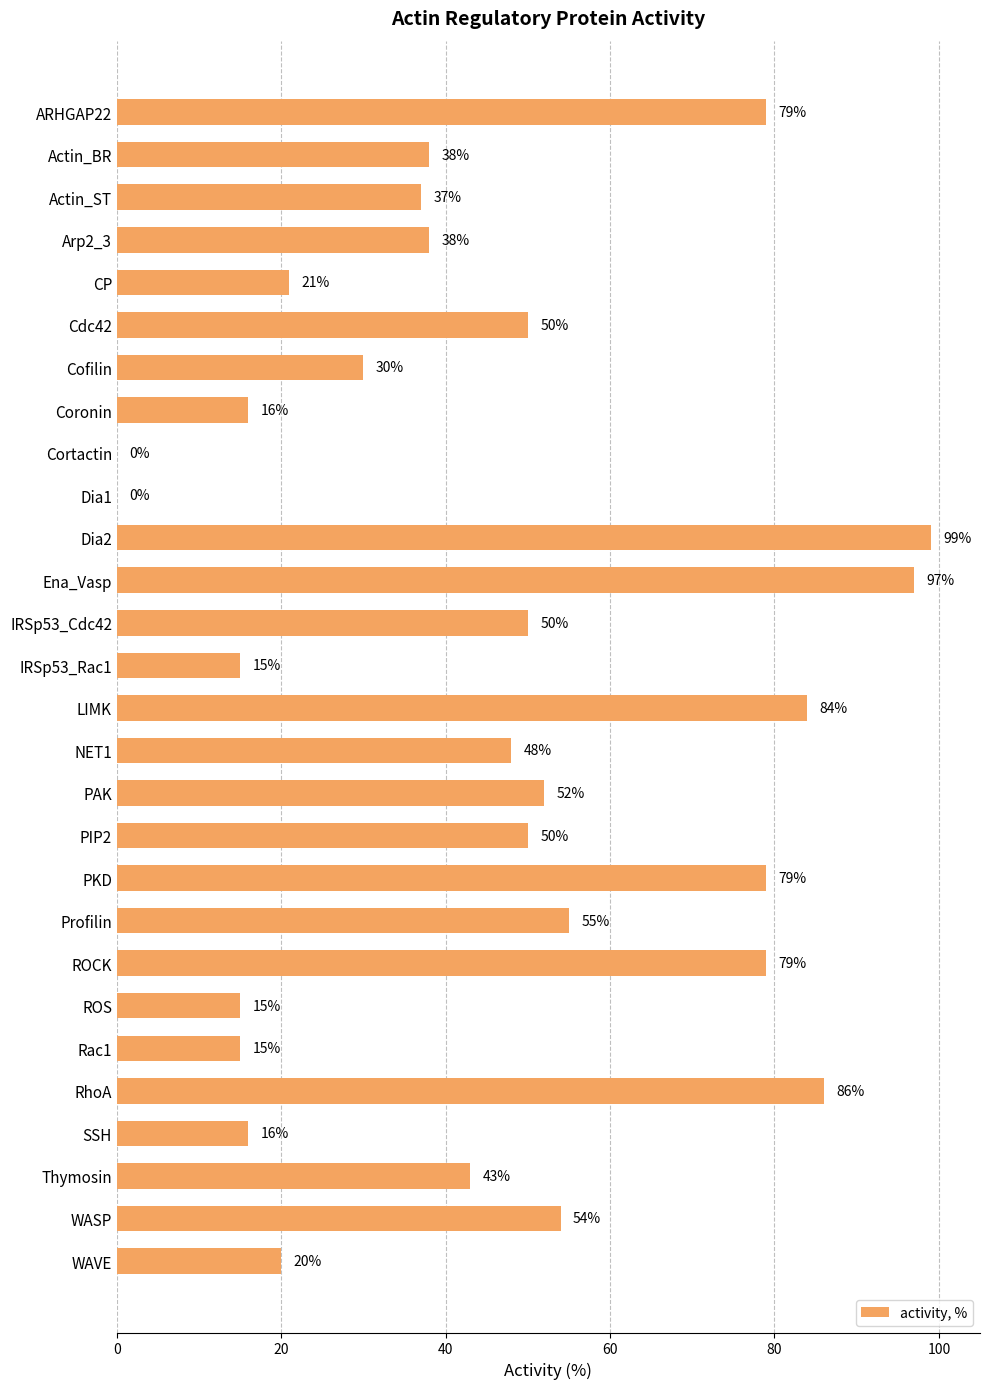

Reading top to bottom, transcribe all the data shown in this chart.

ARHGAP22=79	Actin_BR=38	Actin_ST=37	Arp2_3=38	CP=21	Cdc42=50	Cofilin=30	Coronin=16	Cortactin=0	Dia1=0	Dia2=99	Ena_Vasp=97	IRSp53_Cdc42=50	IRSp53_Rac1=15	LIMK=84	NET1=48	PAK=52	PIP2=50	PKD=79	Profilin=55	ROCK=79	ROS=15	Rac1=15	RhoA=86	SSH=16	Thymosin=43	WASP=54	WAVE=20